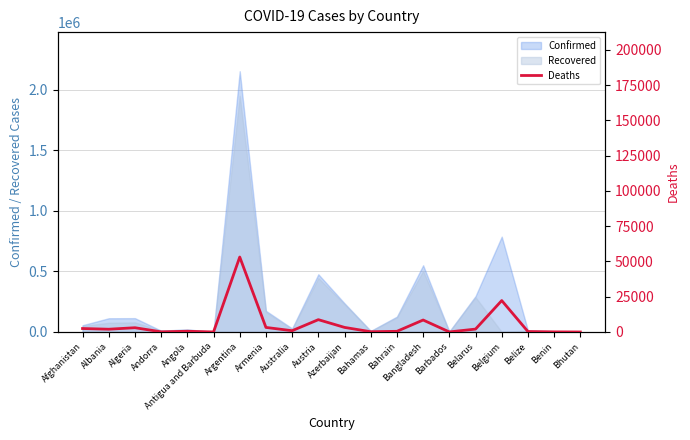

Does the chart display data point markers on the line(s)?

No